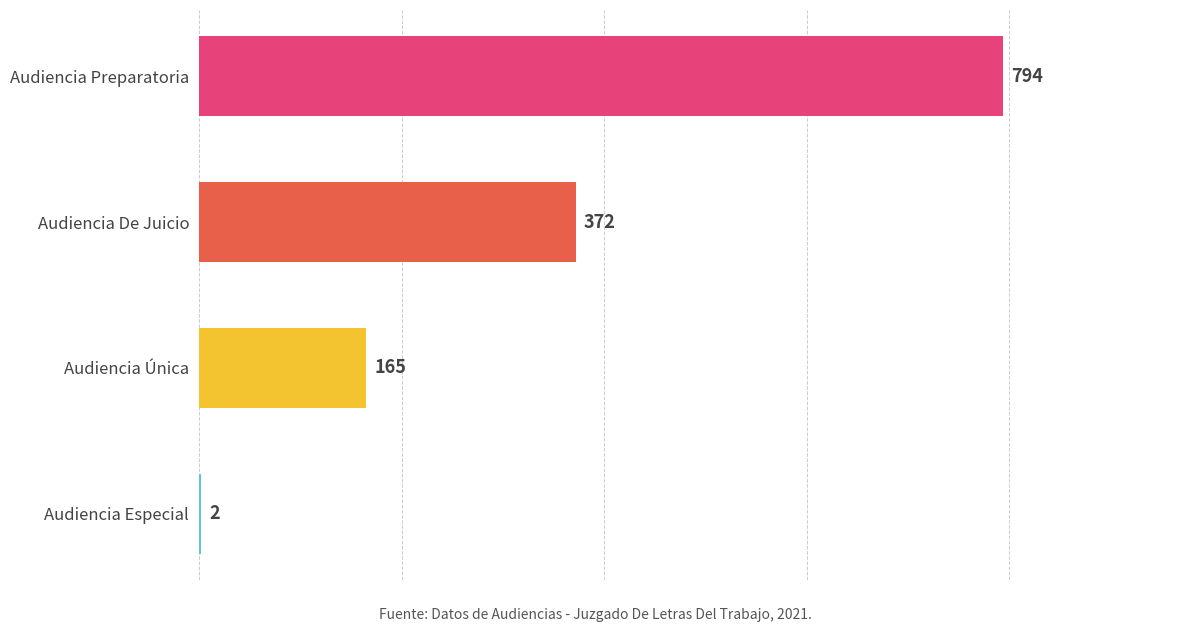

Which label corresponds to the largest value in the chart?

Audiencia Preparatoria